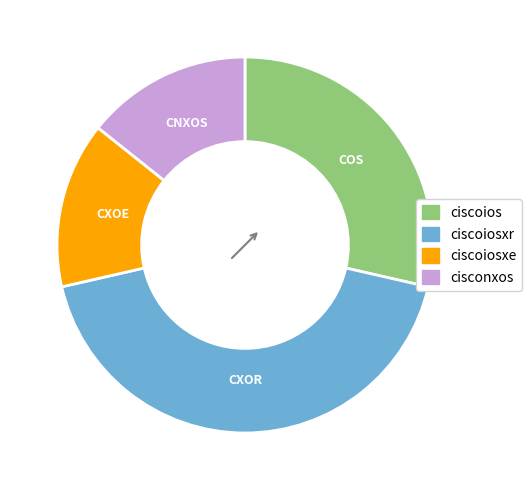

How many segments does this pie chart have?

4